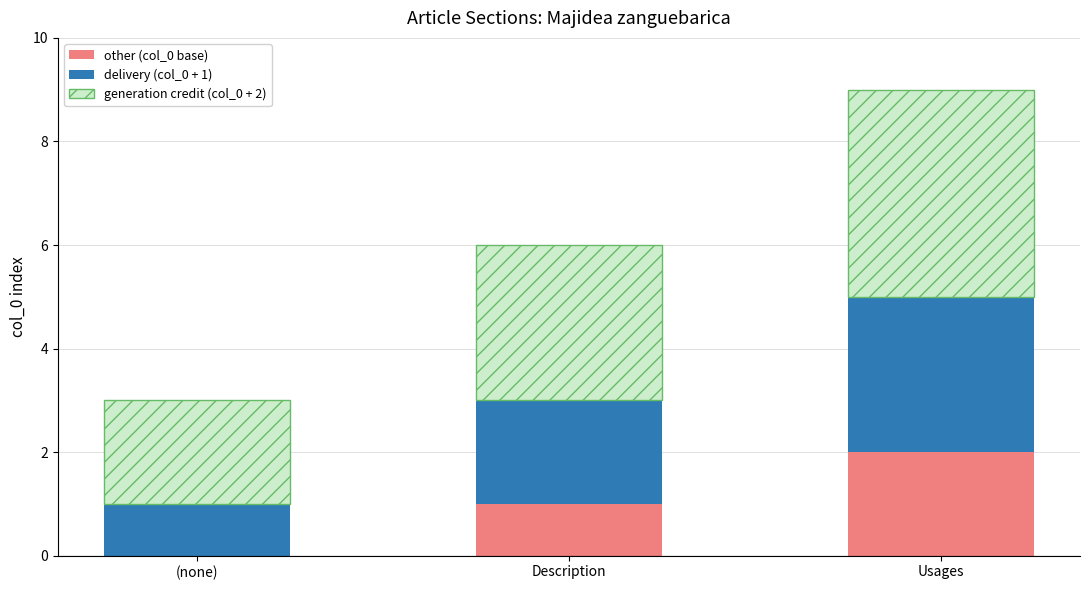

What is the total value across all series at Usages?

9